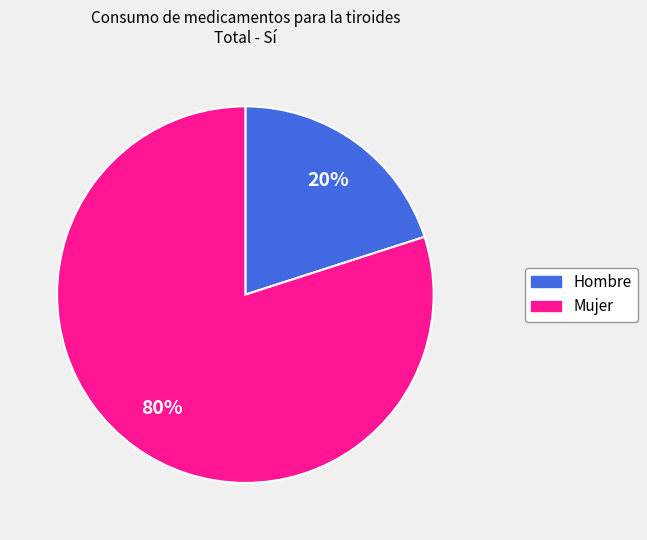

Which slice represents more than half of the pie?

Mujer